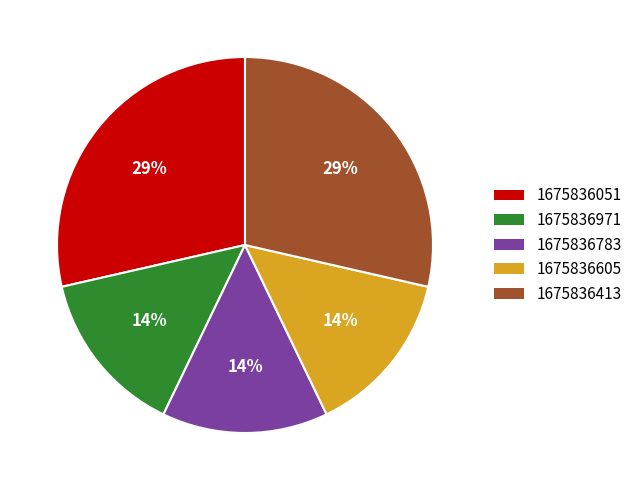

To the nearest percent, what is the average slice percentage?

20%